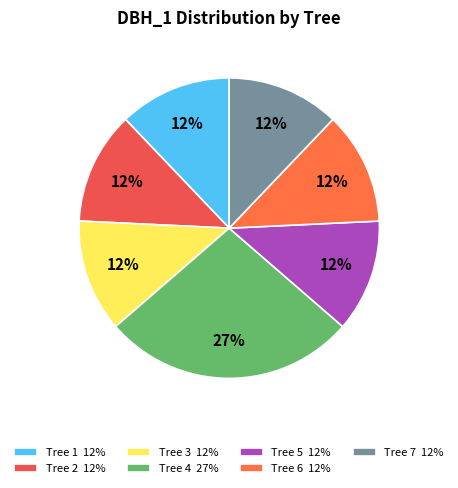

To the nearest percent, what is the difference between the largest and smallest slice percentages?

15%